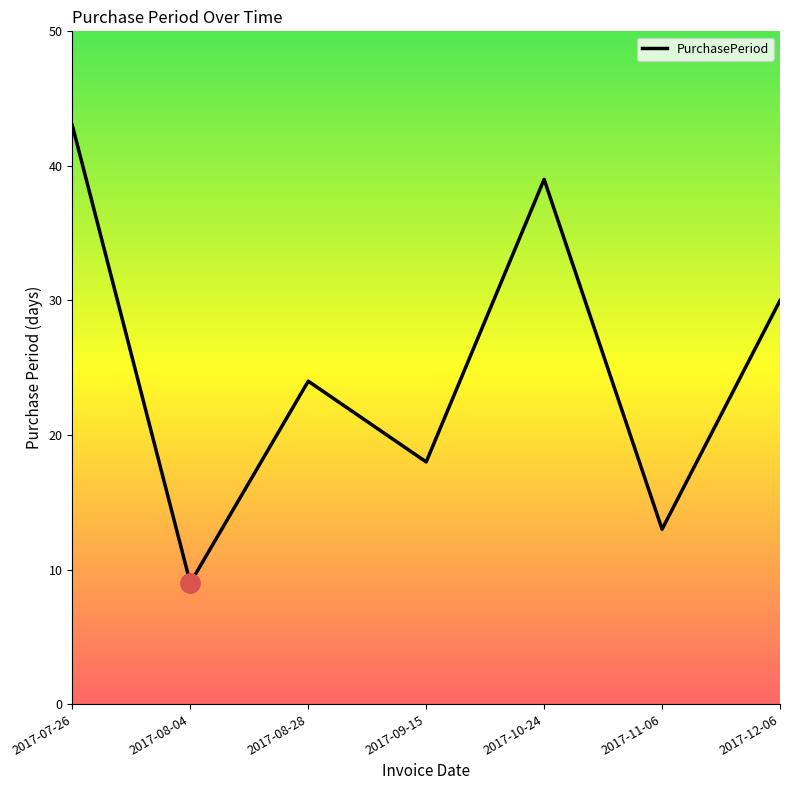

Count the values in the range 13 to 39.

5